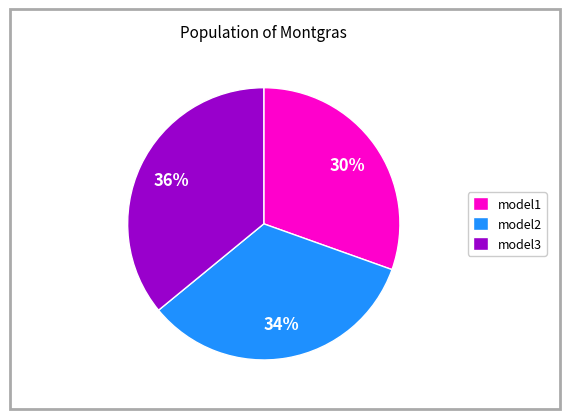

To the nearest percent, what is the combined percentage of model3 and model1?

66%